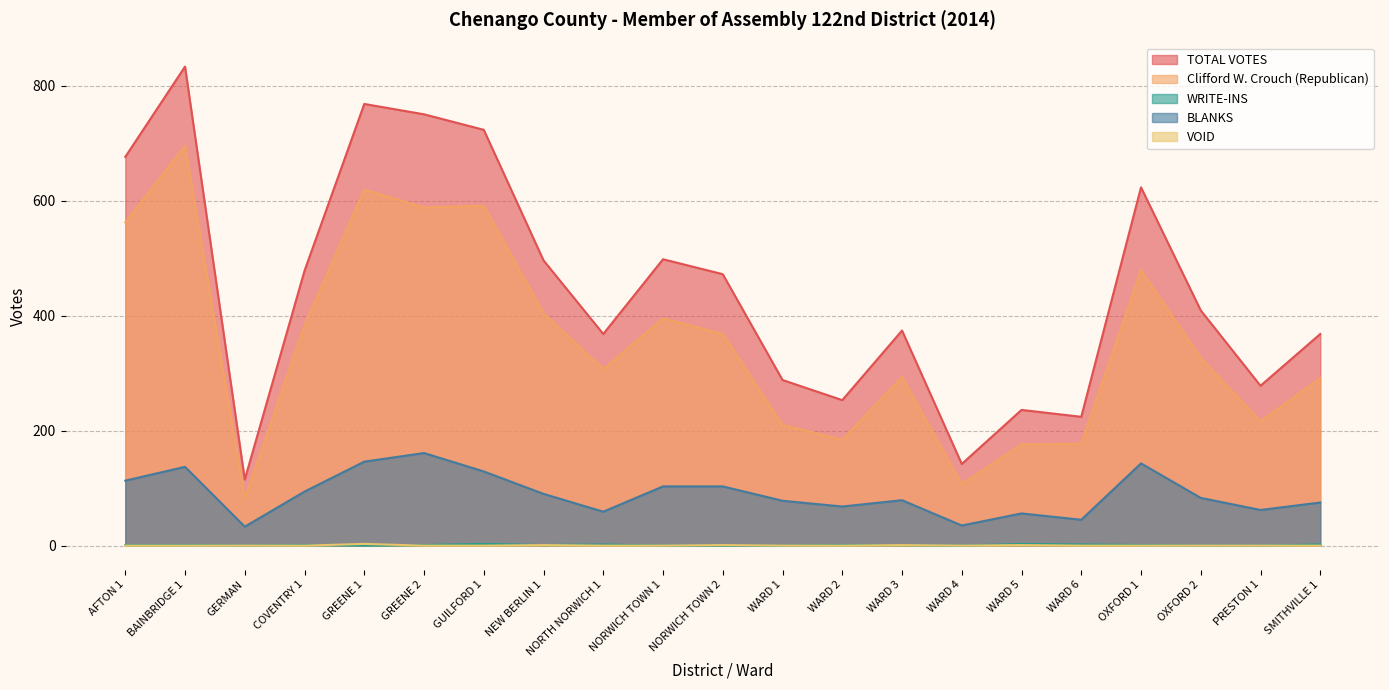

How many lines are shown in the chart?

5